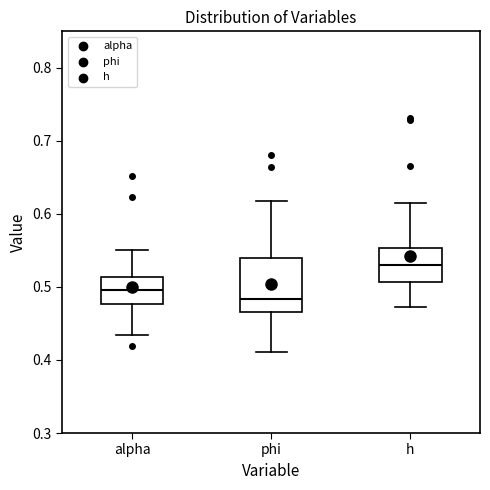

Which box's median line is the highest?

h